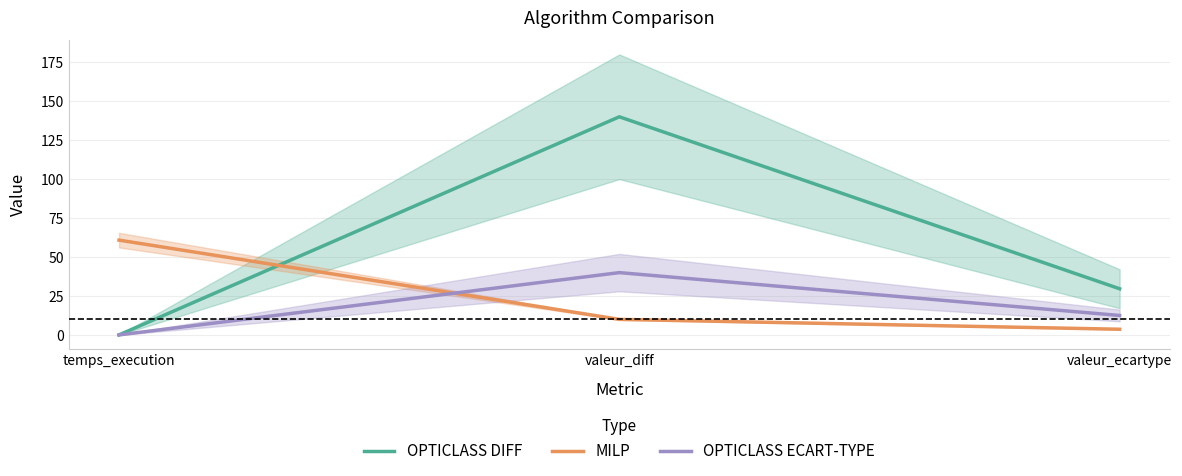

What is the total value across all series at valeur_diff?

190.0